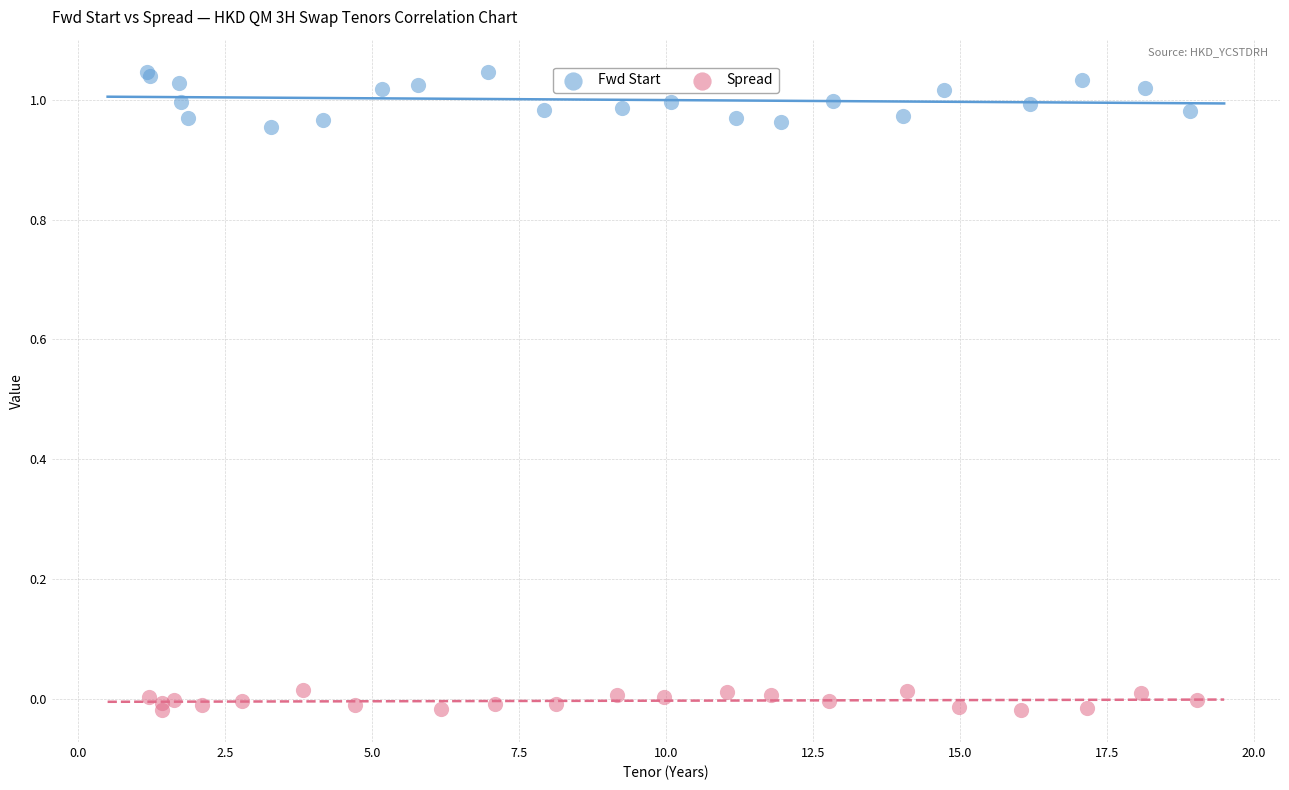

Which series contains the lowest Y value?

Spread